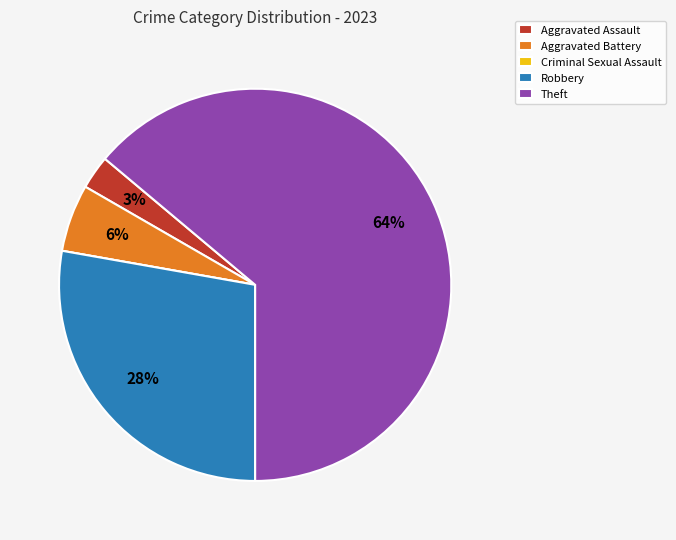

Is it true that Aggravated Battery is 6% of the pie?

True